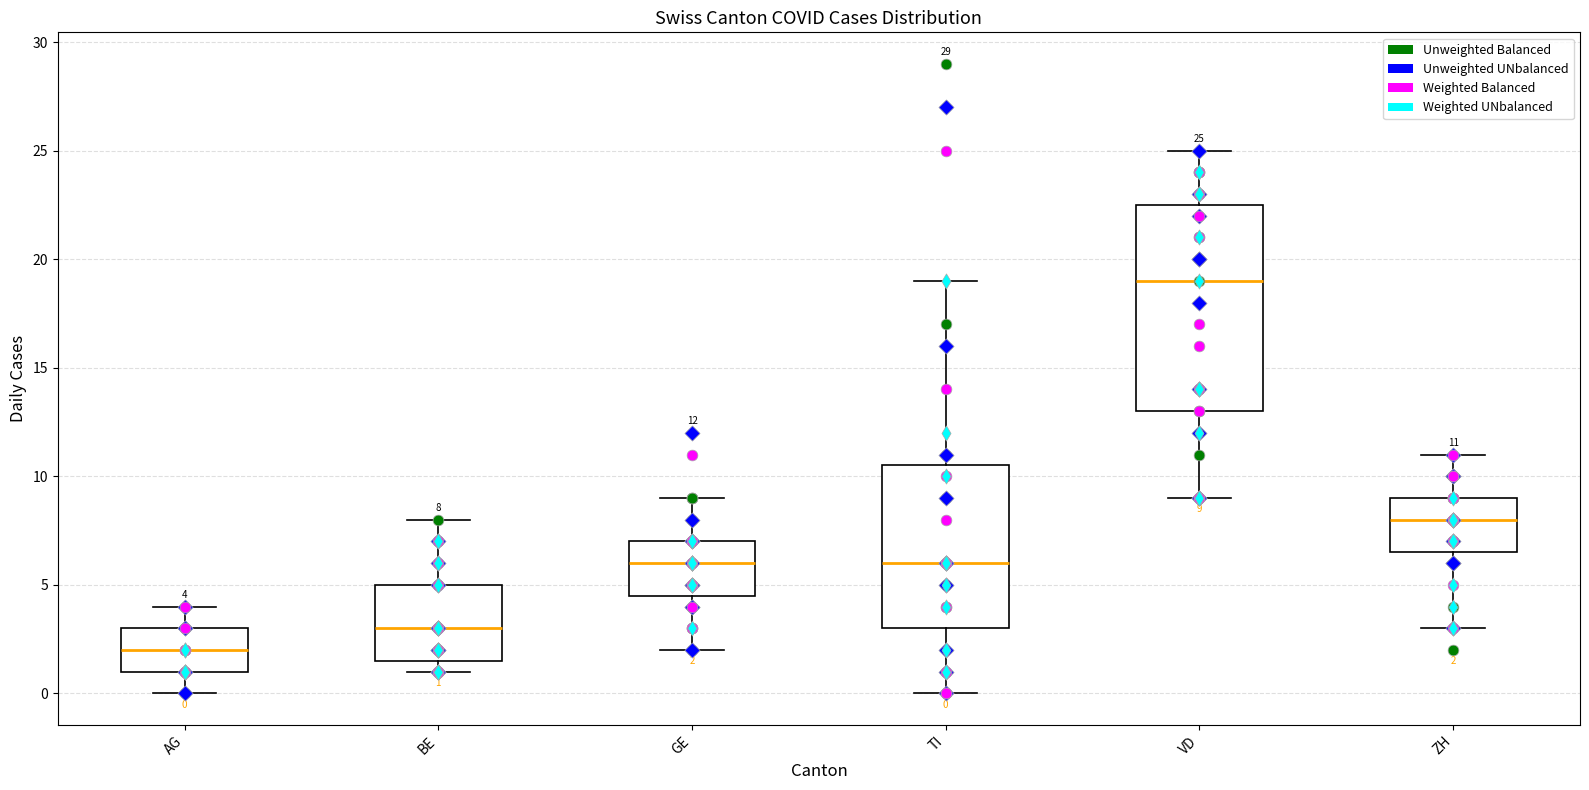

Which box has the highest median line?

VD